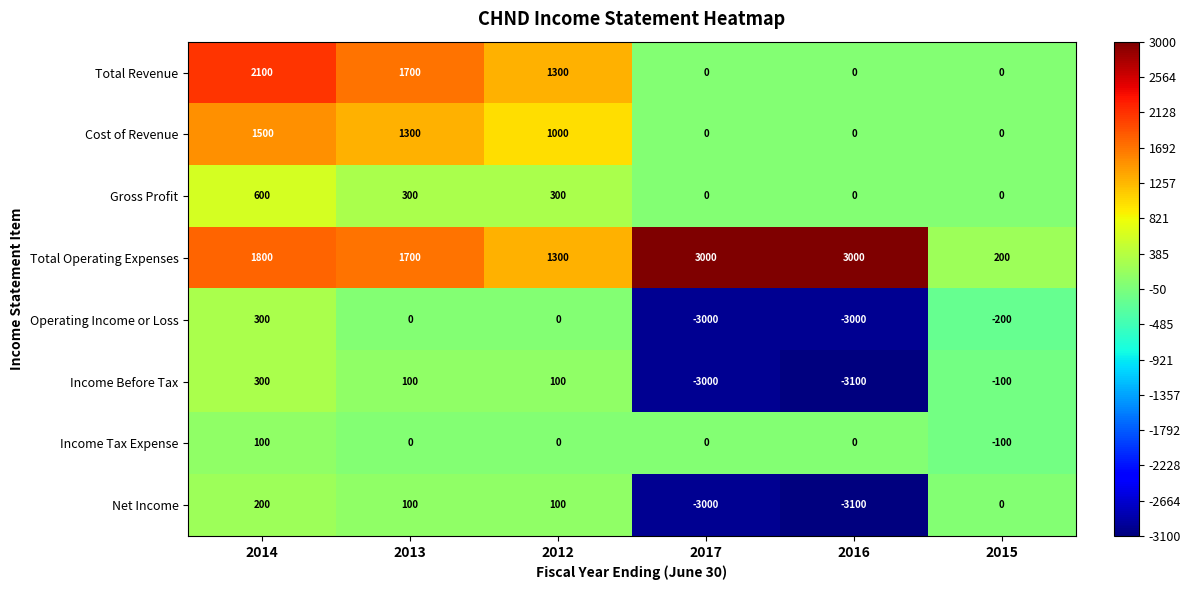

Read the Total Operating Expenses value at 2012.

1300